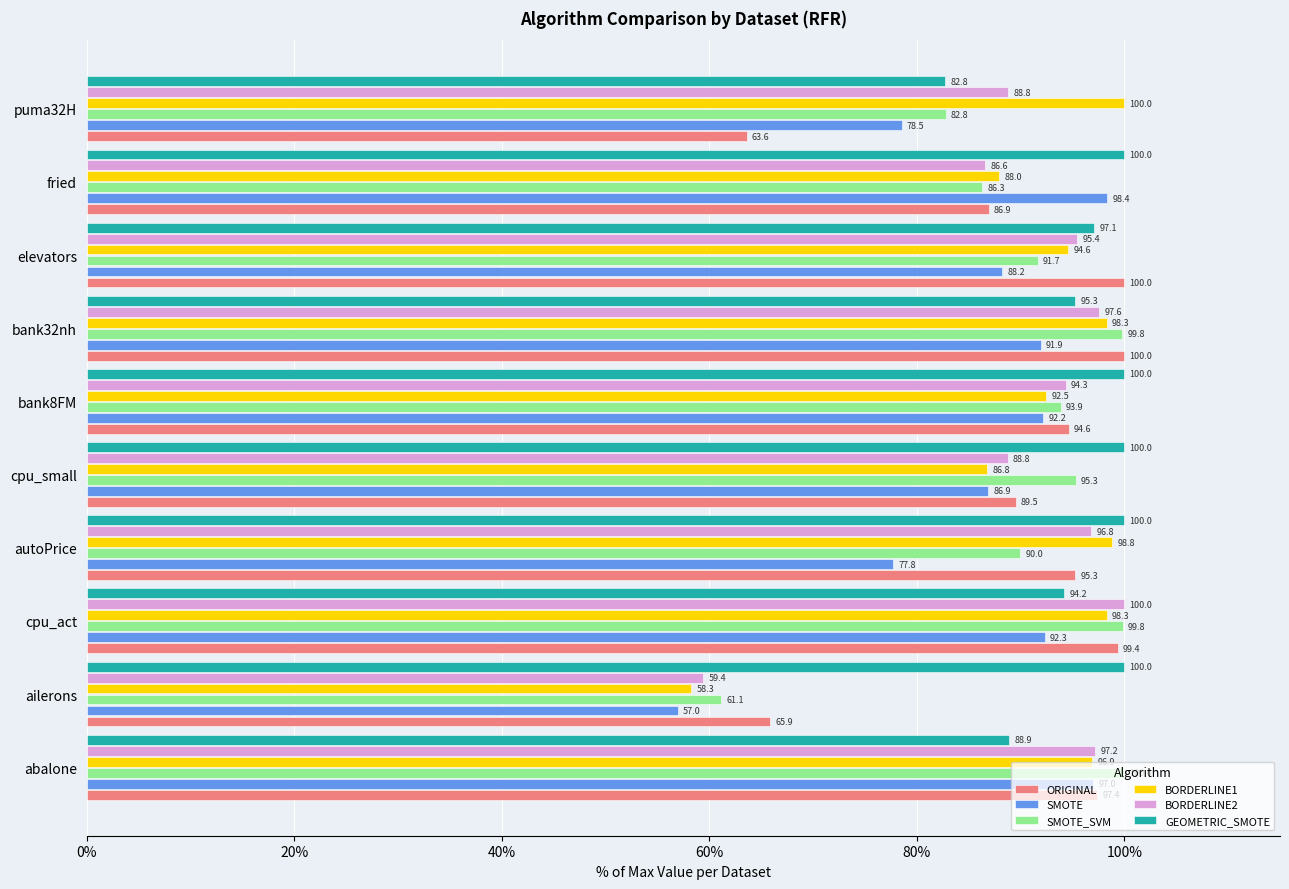

What is the lowest value of the BORDERLINE2 series?

59.4